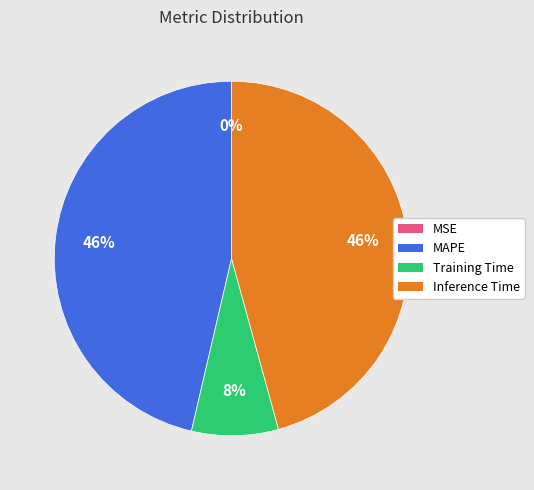

What percentage is the Inference Time slice, to the nearest percent?

46%